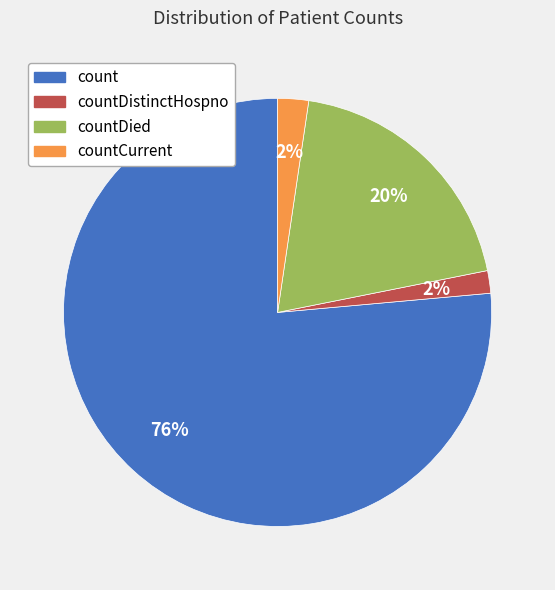

How many segments does this pie chart have?

4